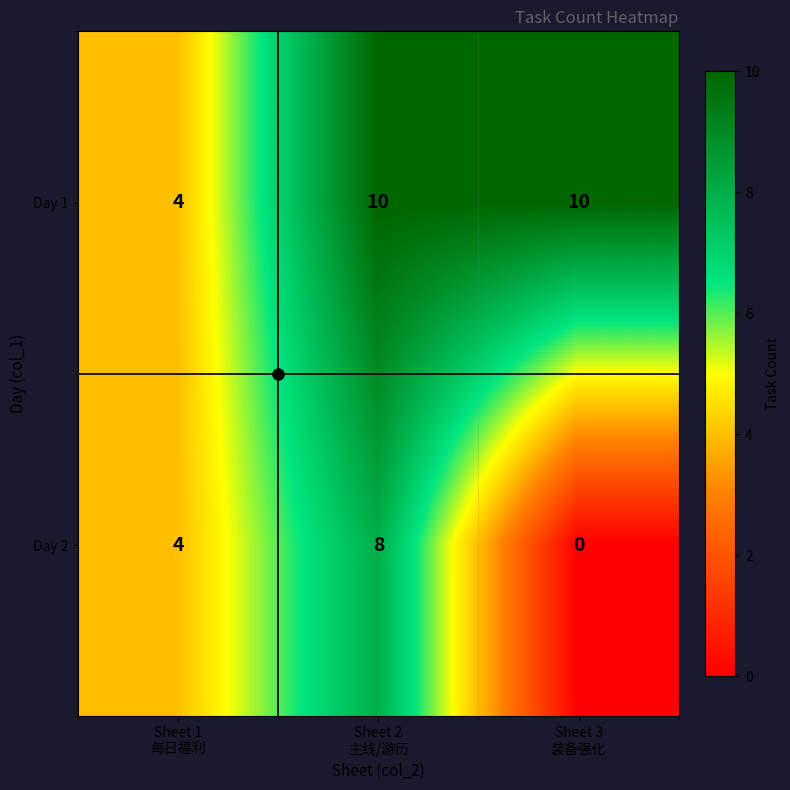

What is the average value of the Day 1 series?

8